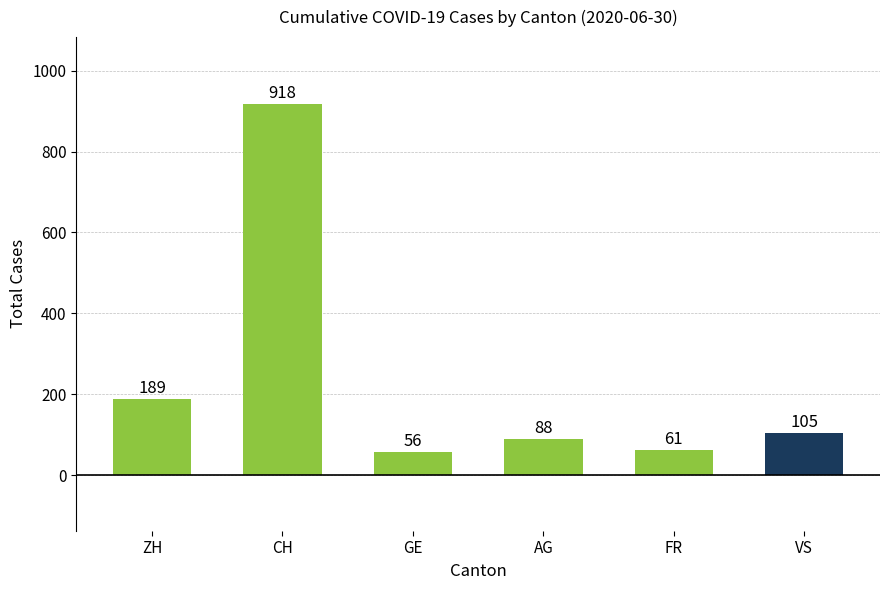

Which label corresponds to the largest value in the chart?

CH